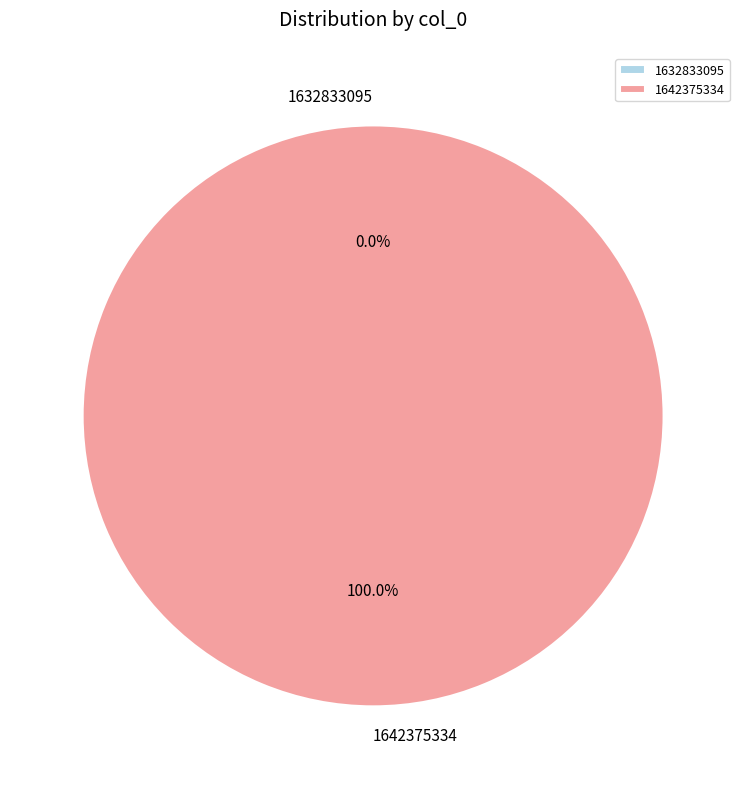

Does 1642375334 account for over 50% of the chart?

Yes